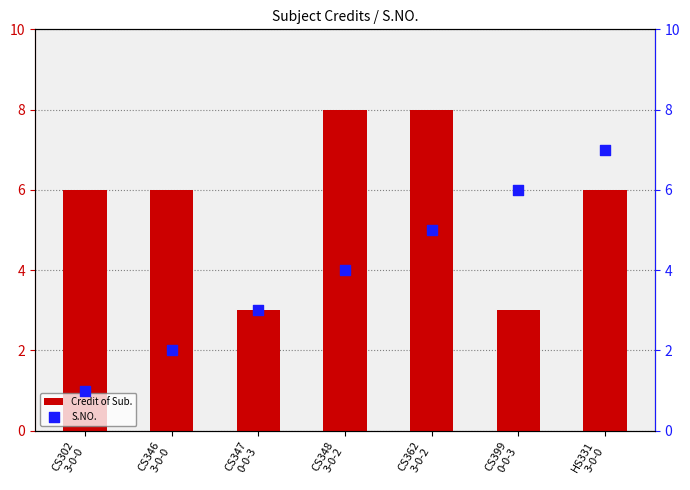

At how many categories does at least one series exceed 4?

6